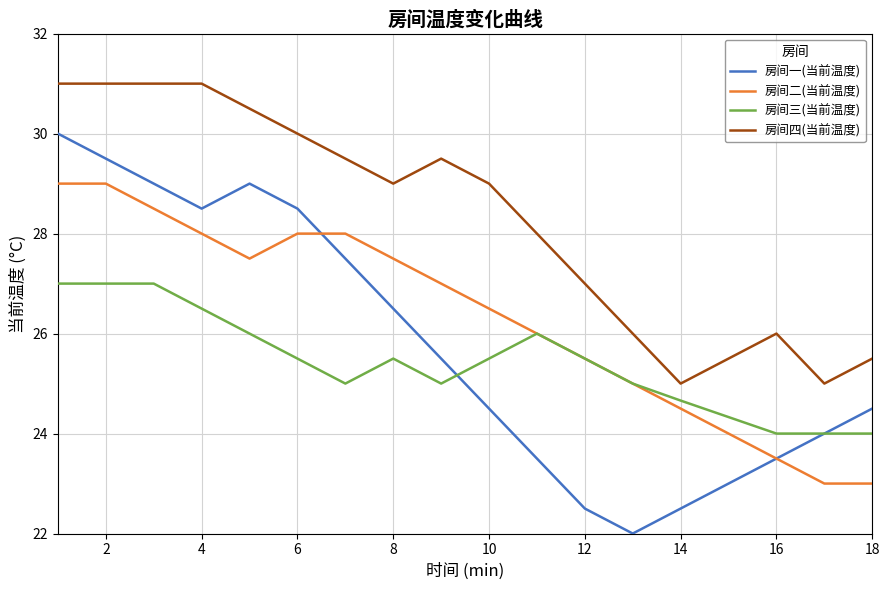

Which series has the widest spread of values?

房间一(当前温度)